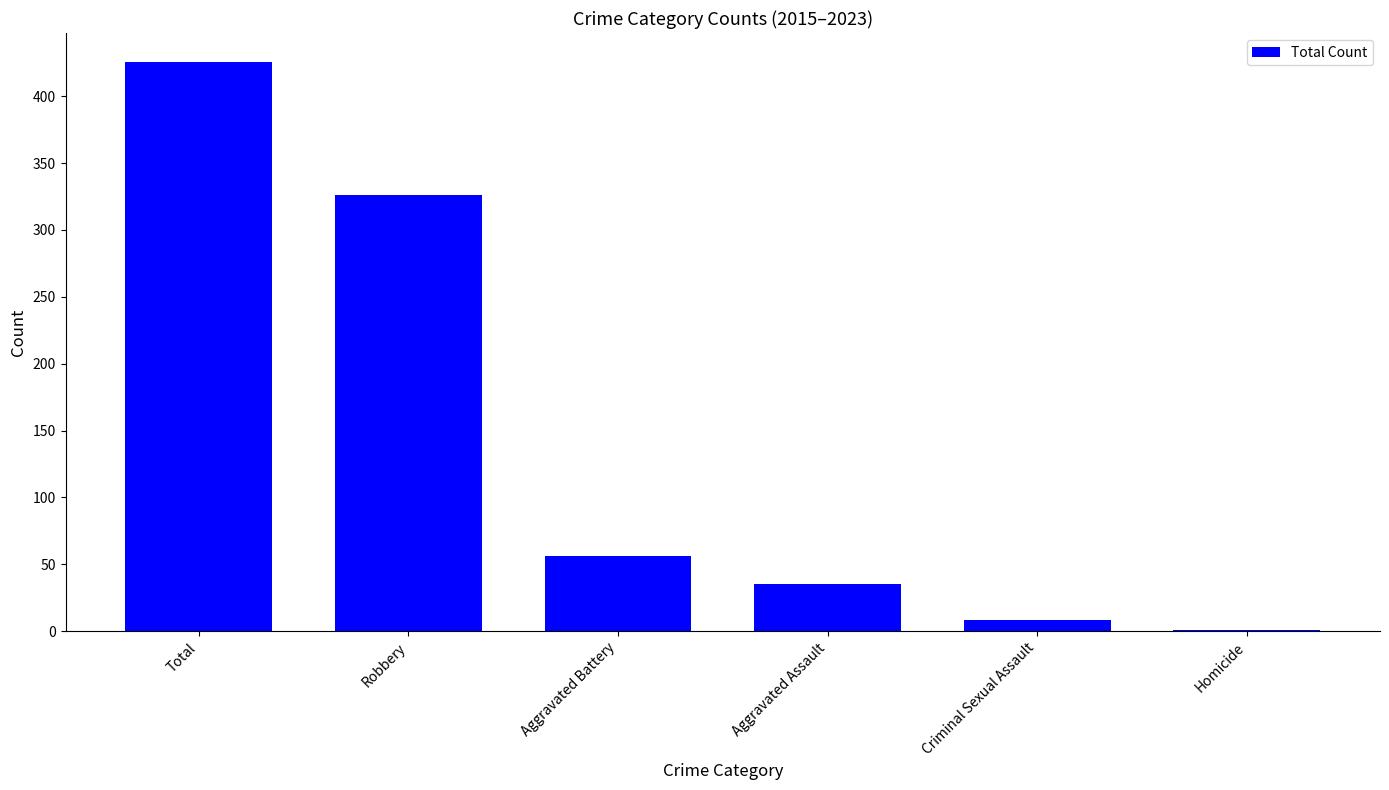

Between Aggravated Assault and Criminal Sexual Assault, which is larger?

Aggravated Assault